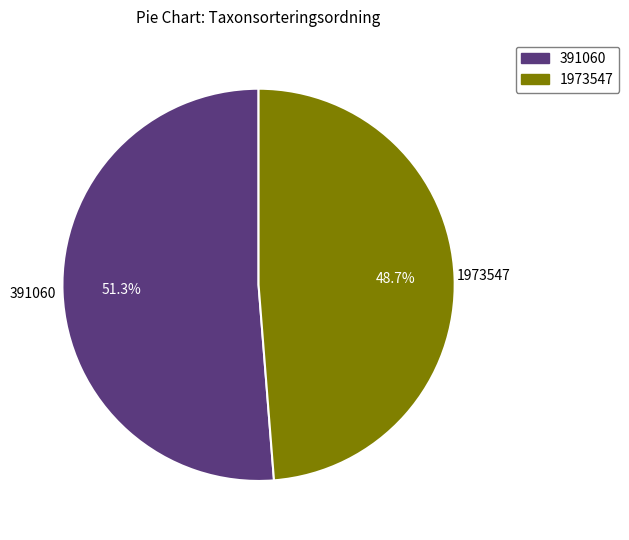

How many segments does this pie chart have?

2